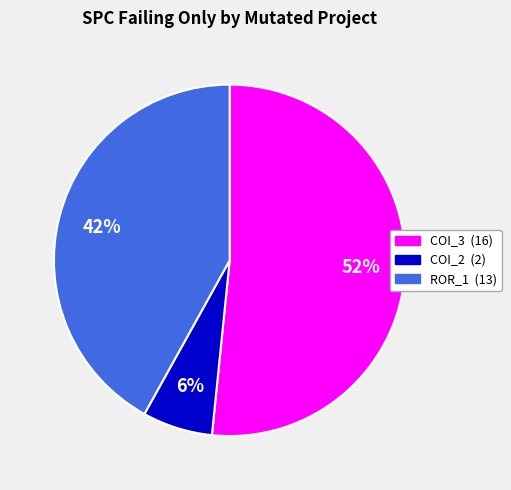

To the nearest percent, what is the average slice percentage?

33%